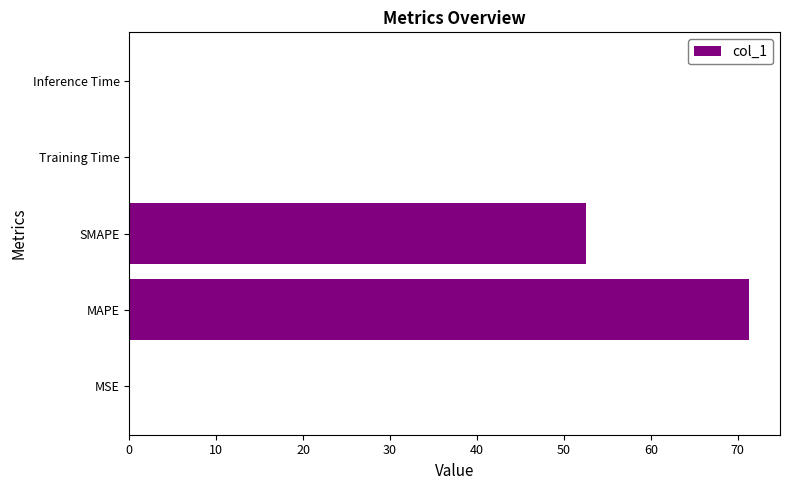

Where is the data nearest to the value 35?

SMAPE